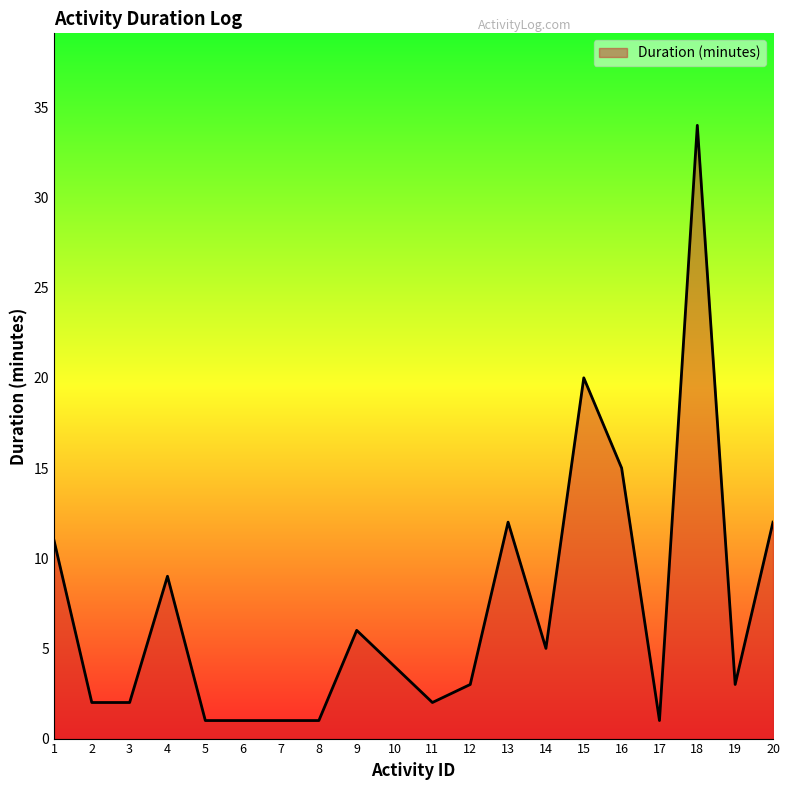

True or false: the data shows 2 at 2.

True